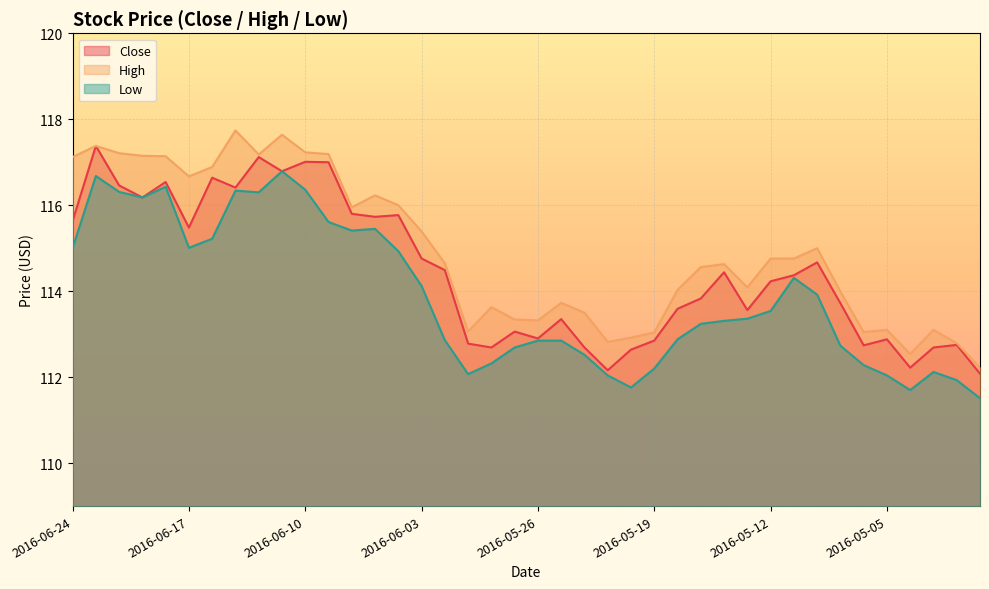

What is the minimum value shown in the chart?

111.5